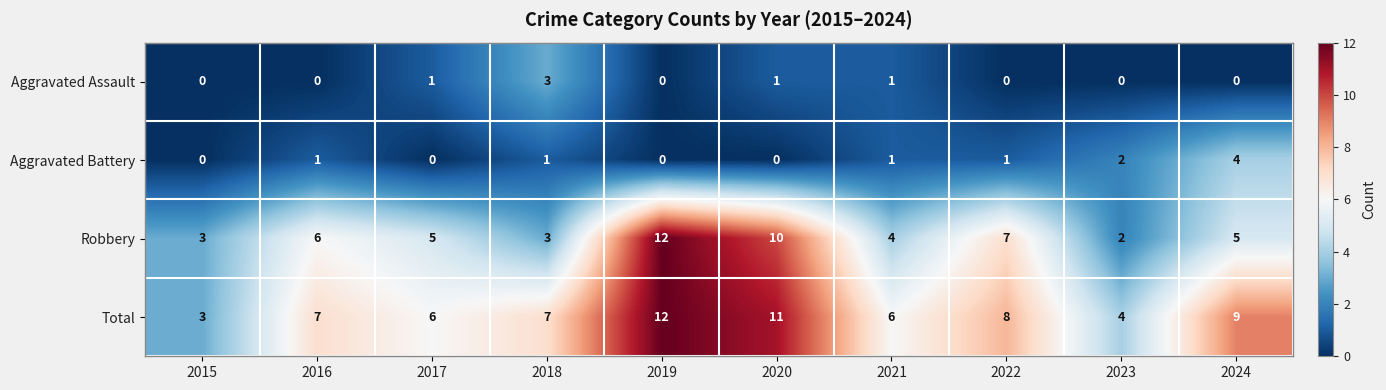

What is the minimum value for Total?

3